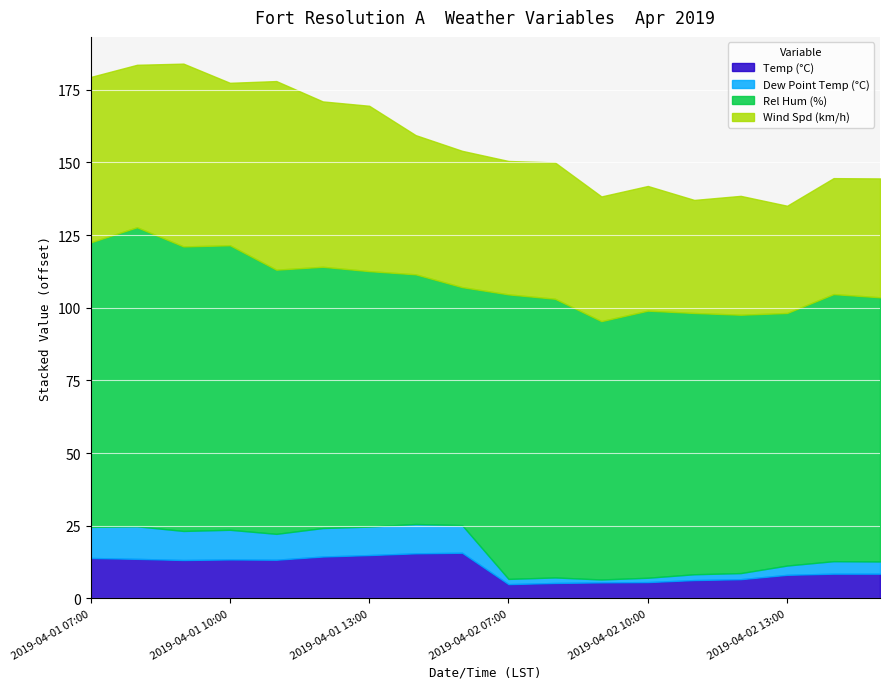

List the series in order of their peak value, highest first.

Rel Hum (%), Wind Spd (km/h), Temp (°C), Dew Point Temp (°C)